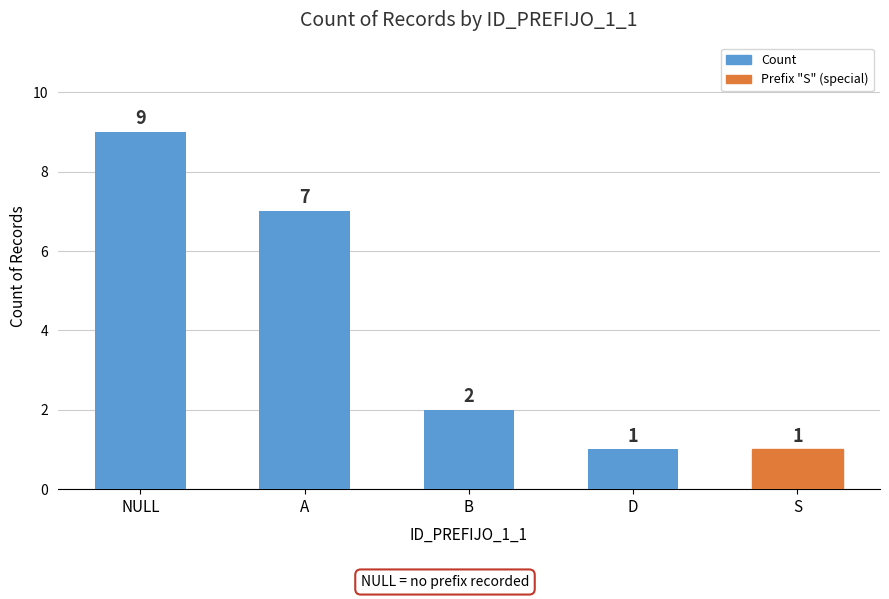

What is the minimum value shown in the chart?

1